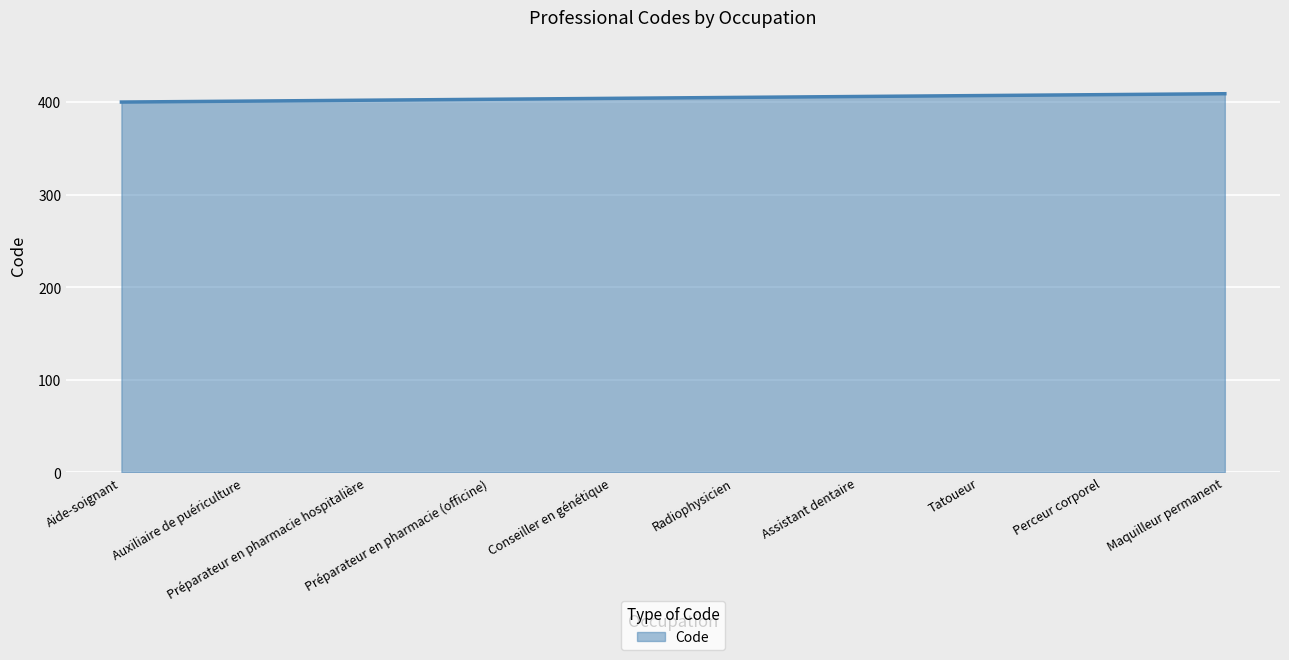

List the labels in order of value, largest first.

Maquilleur permanent, Perceur corporel, Tatoueur, Assistant dentaire, Radiophysicien, Conseiller en génétique, Préparateur en pharmacie (officine), Préparateur en pharmacie hospitalière, Auxiliaire de puériculture, Aide-soignant